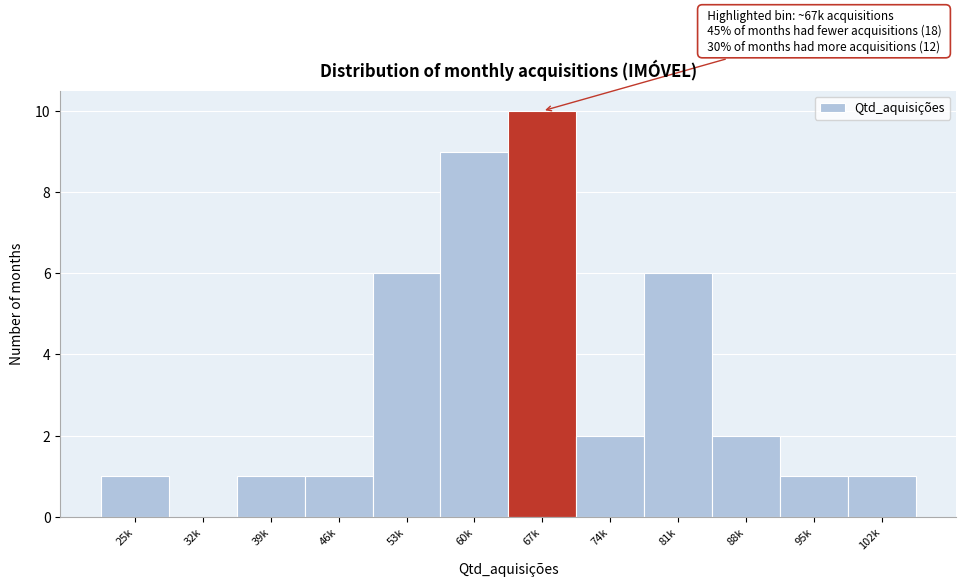

Reading left to right, list all the values displayed in this chart.

25k=1	32k=0	39k=1	46k=1	53k=6	60k=9	67k=10	74k=2	81k=6	88k=2	95k=1	102k=1